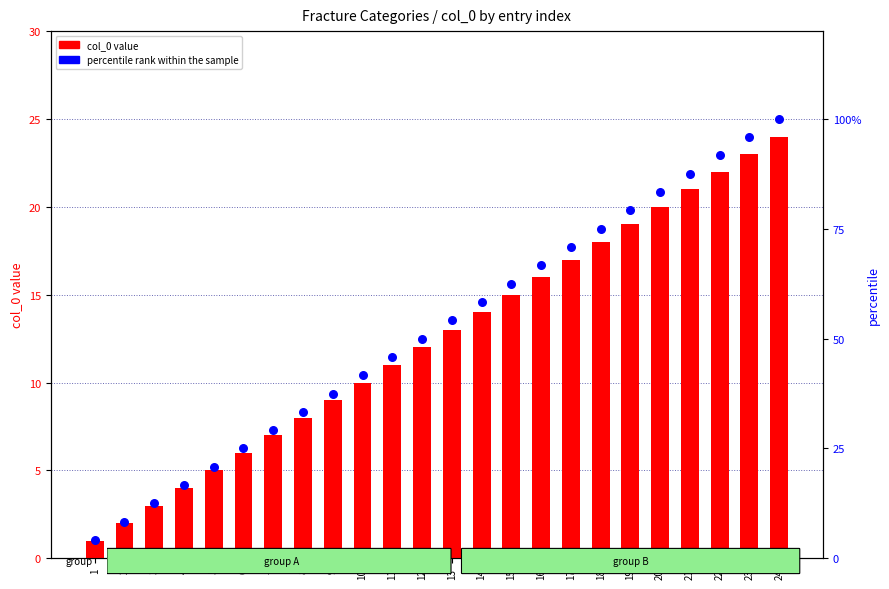

Which series reaches the minimum Y coordinate?

col_0 value